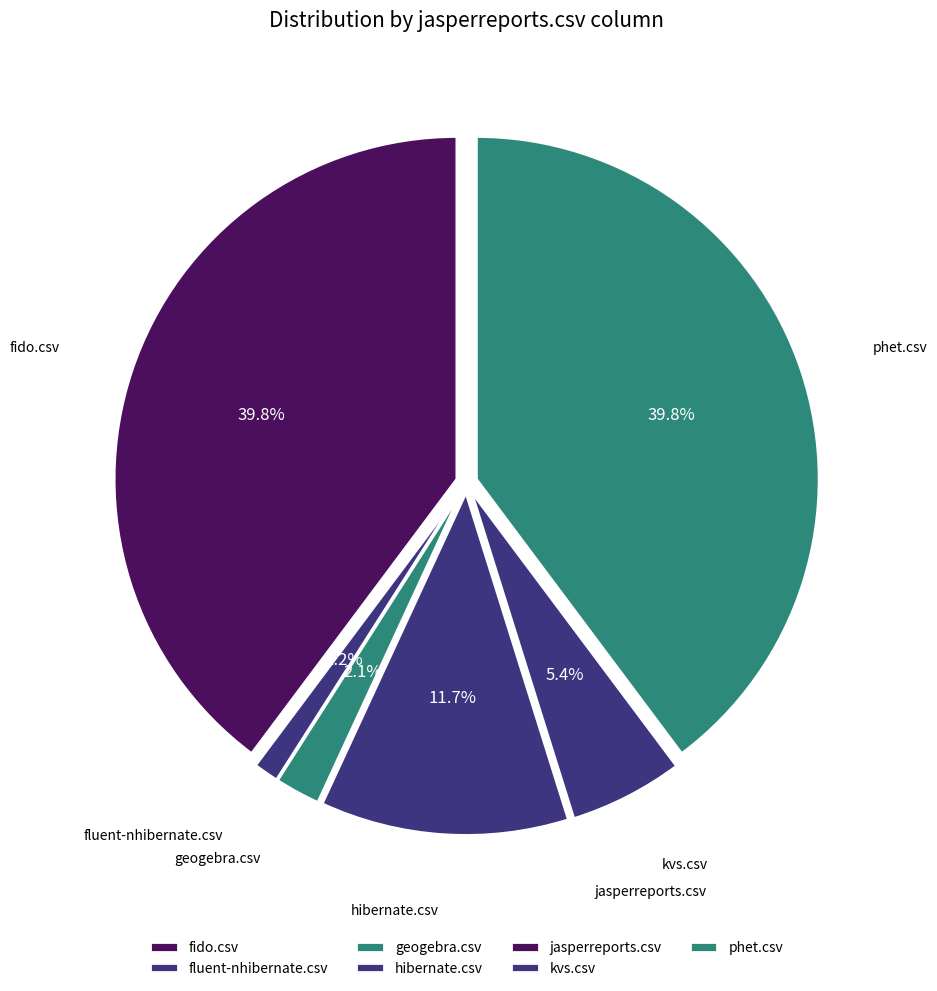

To the nearest percent, what percentage of the pie is hibernate.csv?

12%